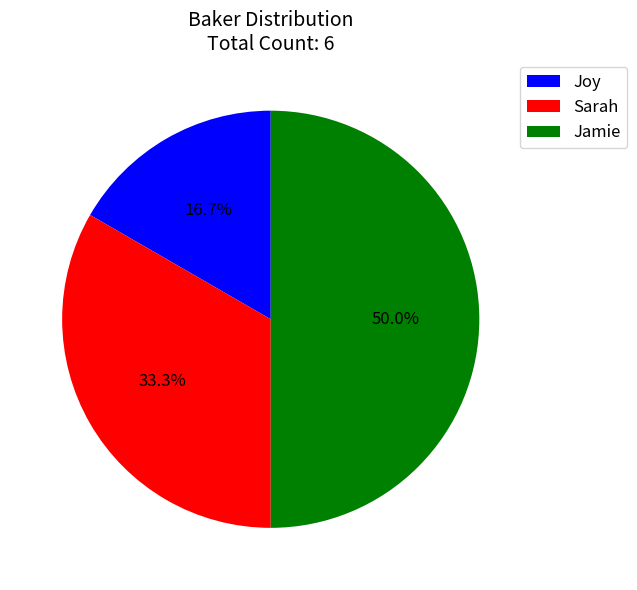

What percentage is NOT represented by Joy?

83.3%